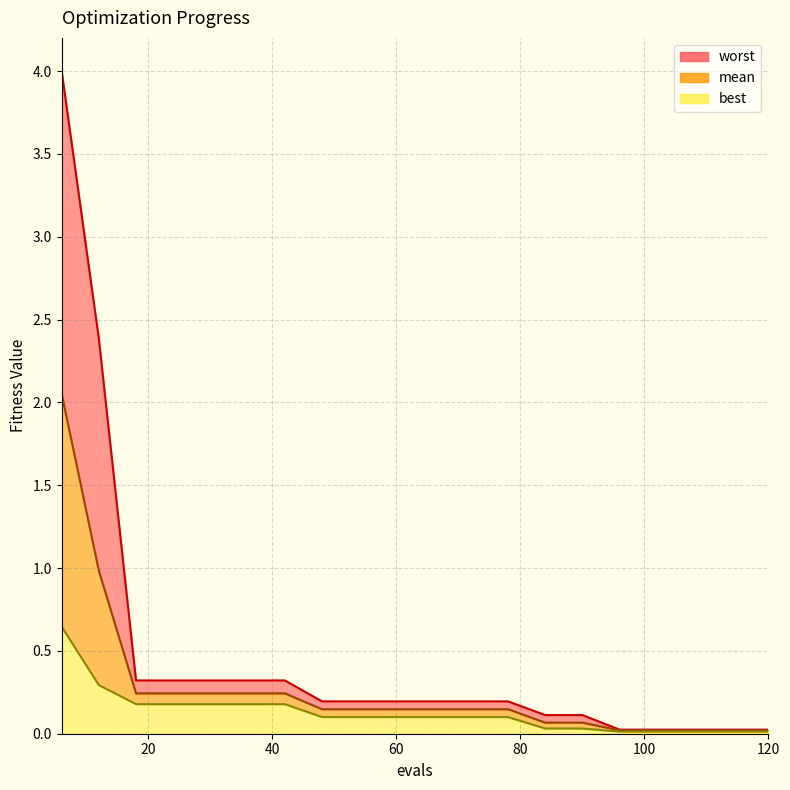

Rank the series by their average value, from lowest to highest.

best, mean, worst